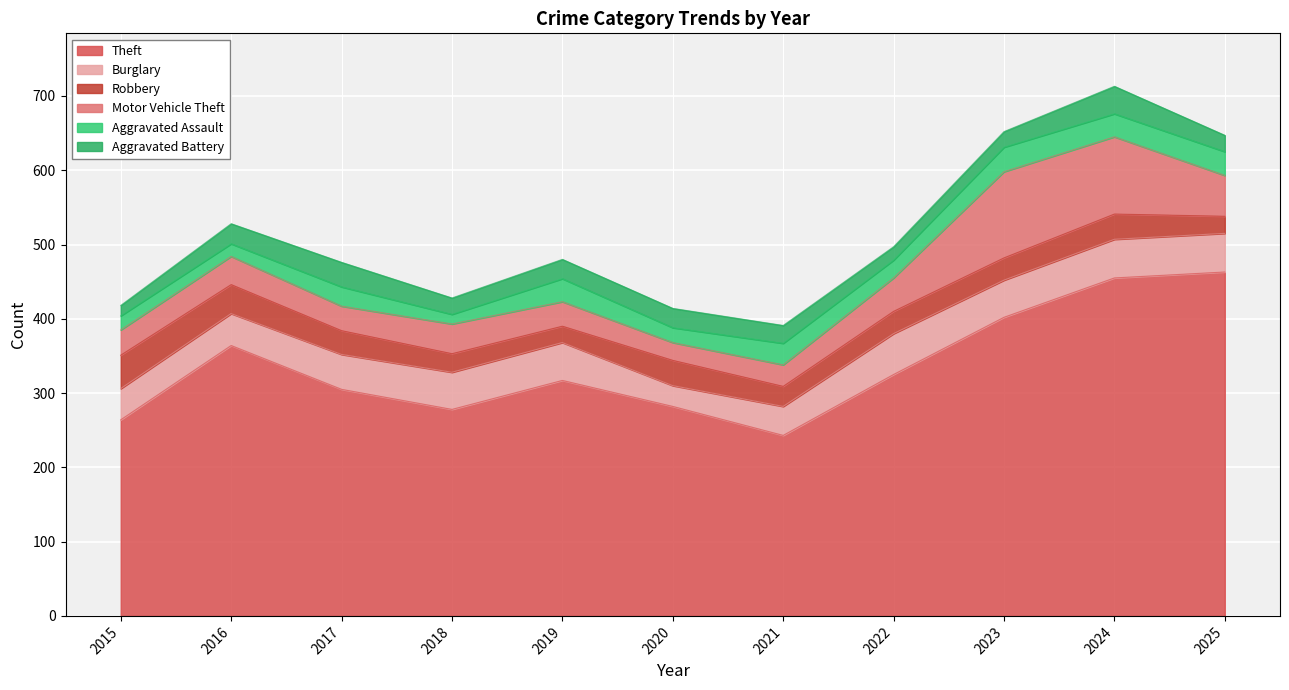

How many data points does each series have?

11